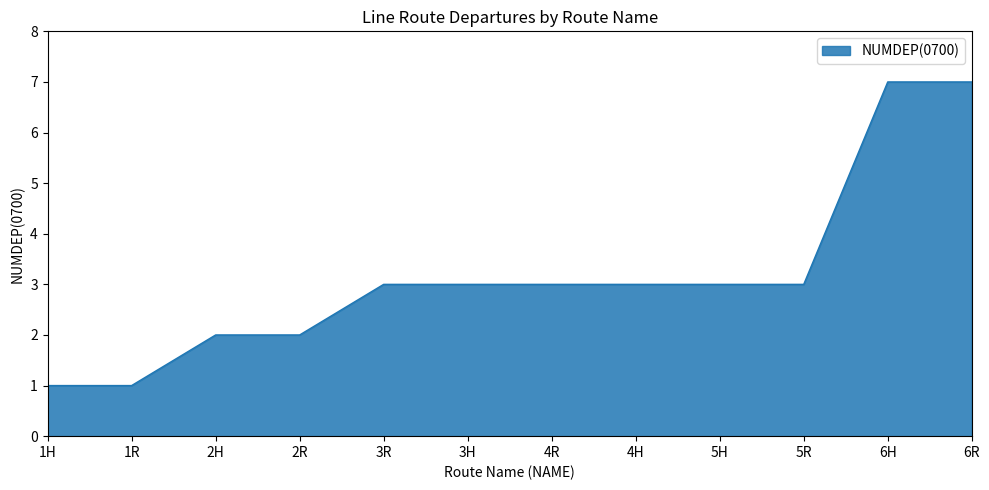

Between 1R and 5R, which is larger?

5R